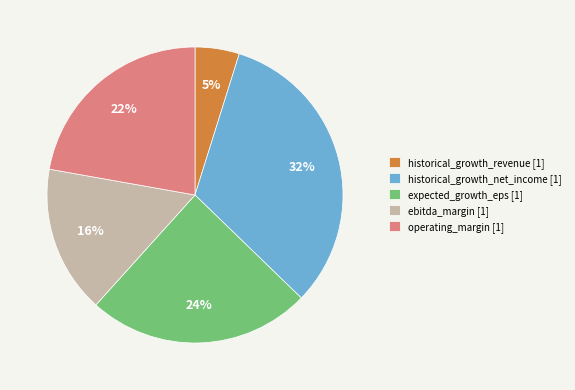

To the nearest percent, what percentage of the pie is operating_margin [1]?

22%